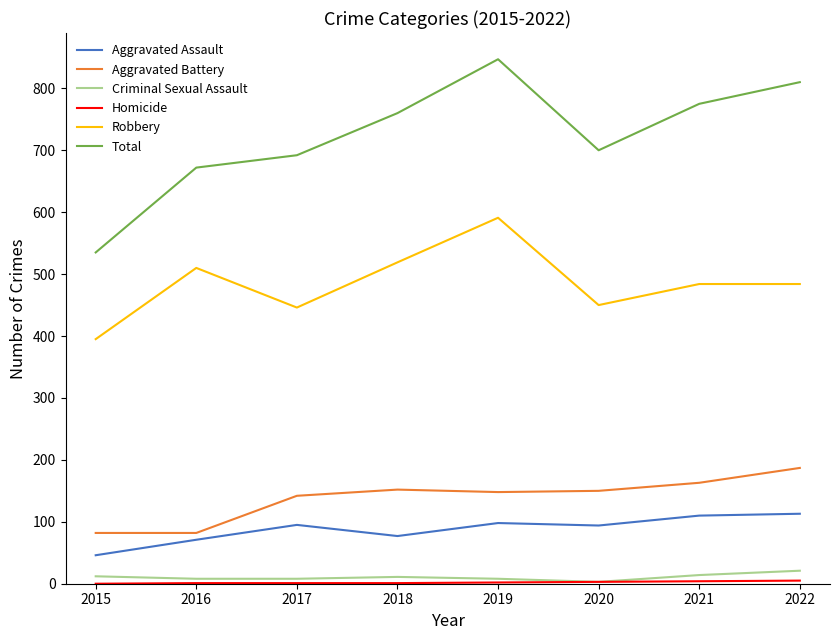

True or false: Aggravated Assault and Robbery cross at least once.

False